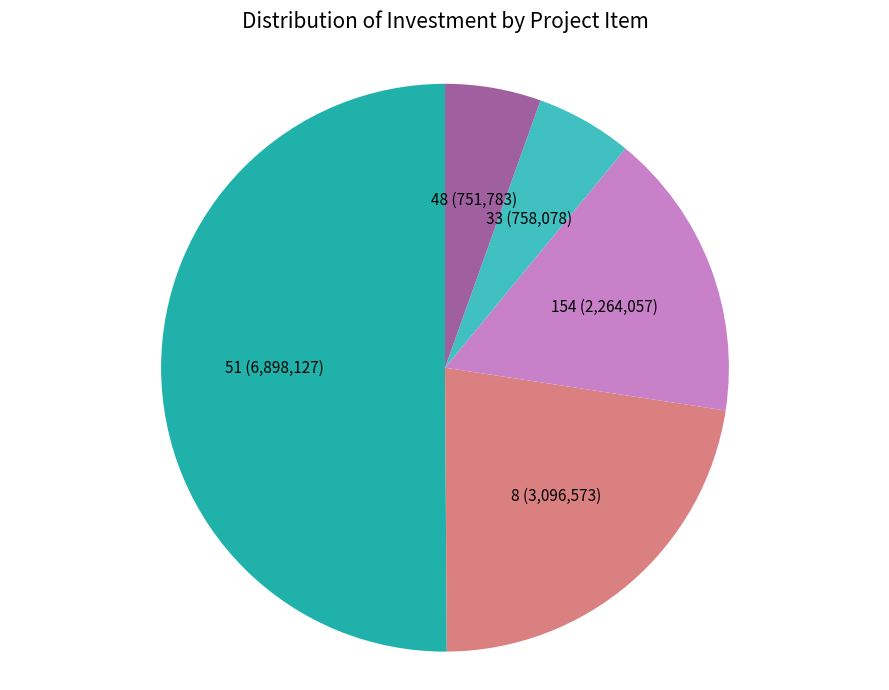

How many slices are in this pie chart?

5